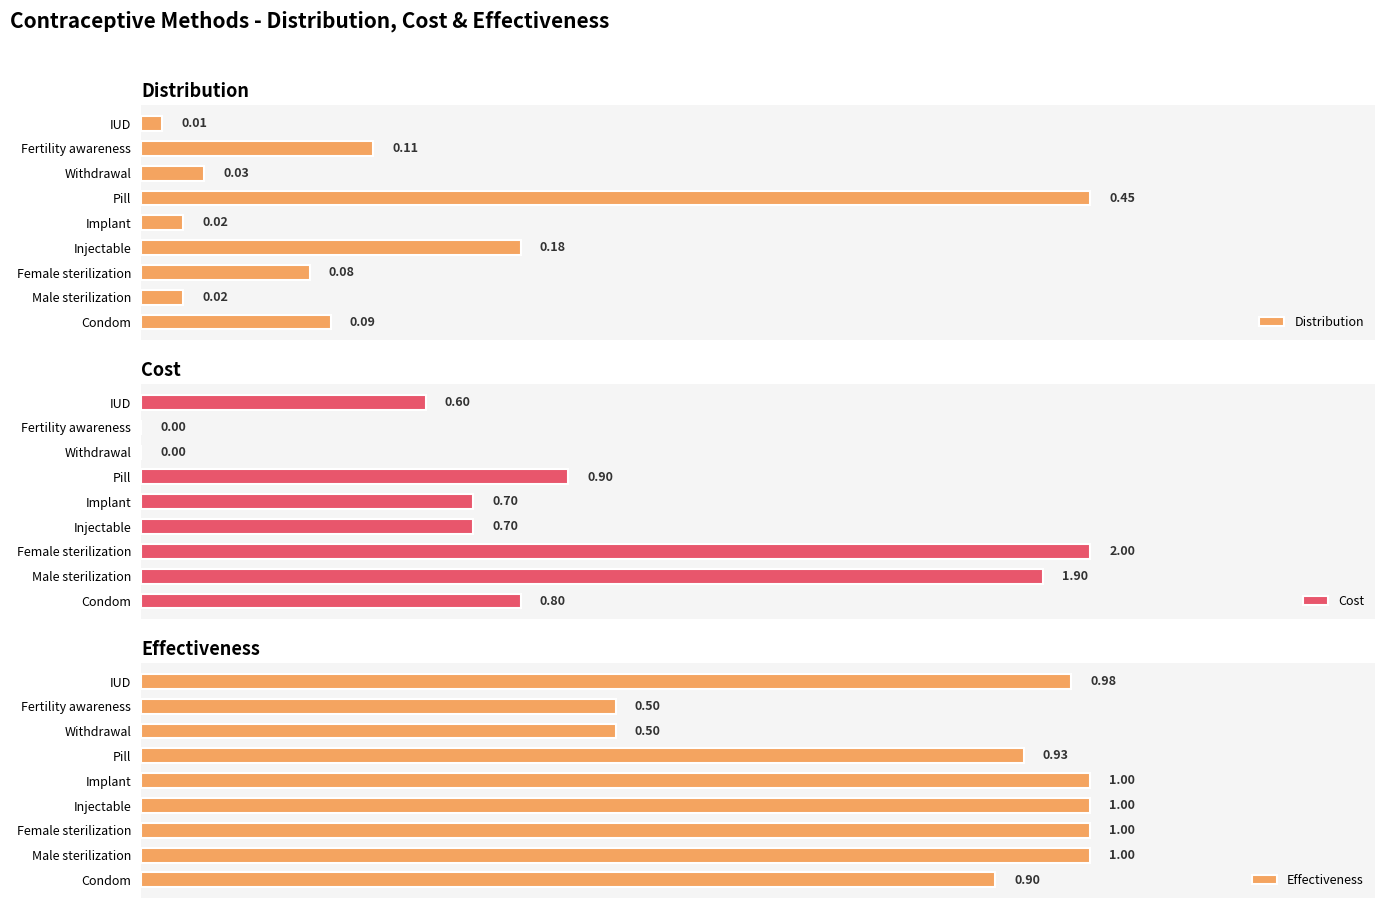

Where is Distribution nearest to the value 0?

IUD